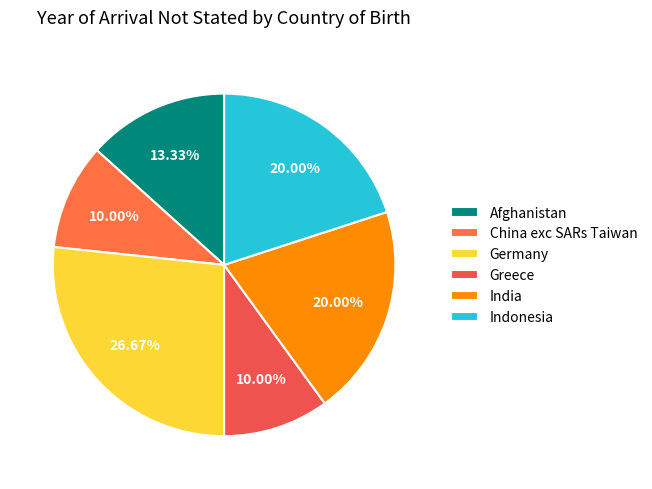

Do China exc SARs Taiwan and Afghanistan together represent more than half of the pie?

No